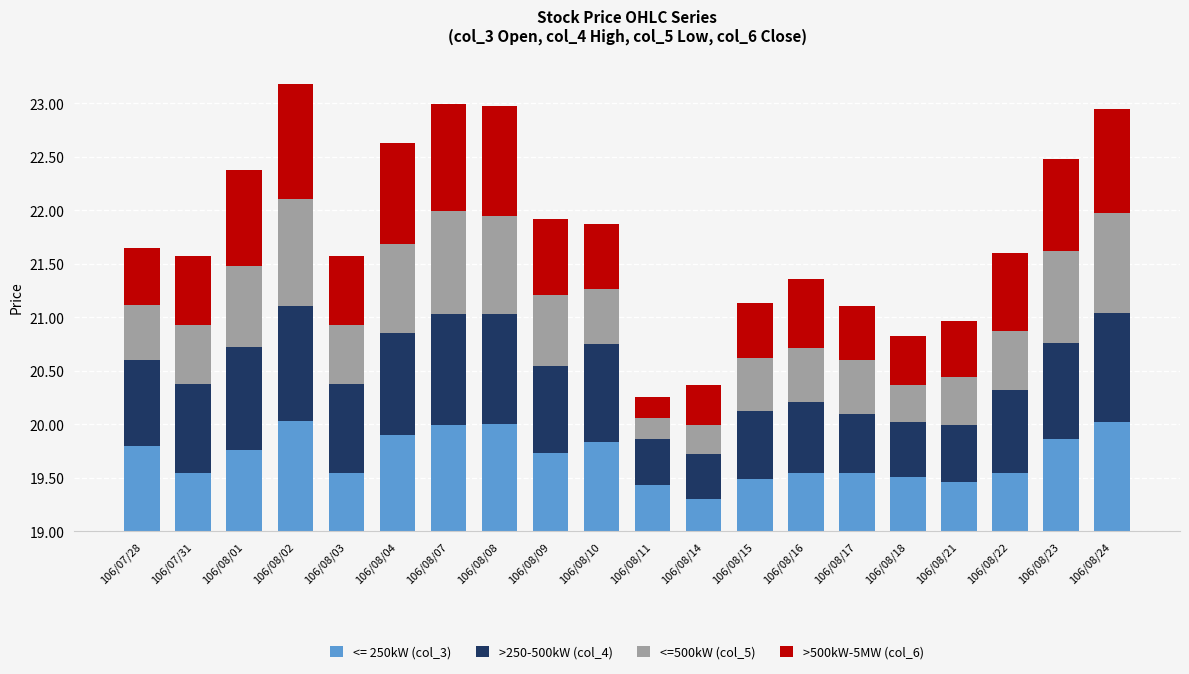

Does the chart contain any negative values?

No